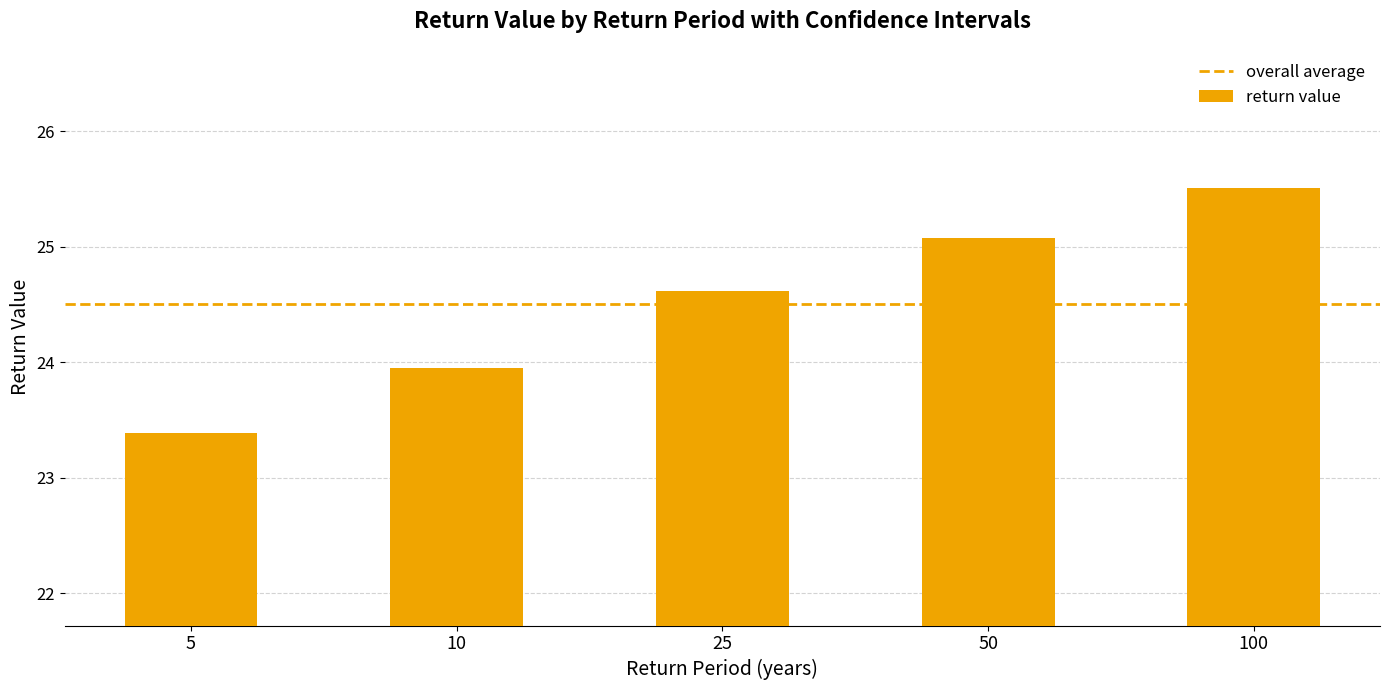

The value at 100 is 25.5. True or false?

True